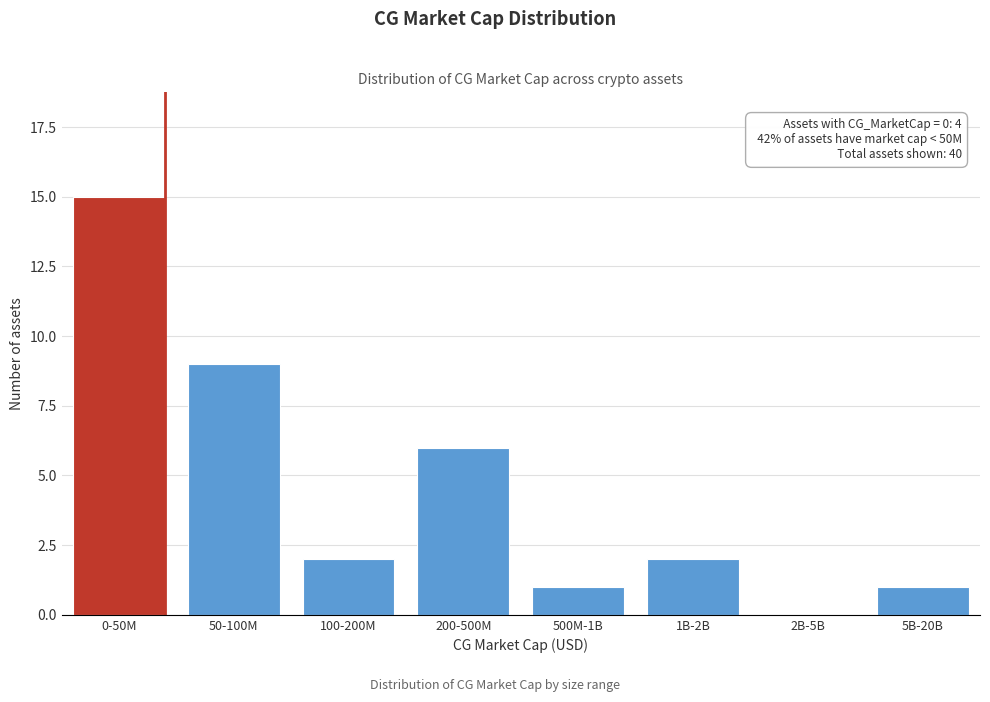

Reading right to left, extract all data points from this chart.

5B-20B=1	2B-5B=0	1B-2B=2	500M-1B=1	200-500M=6	100-200M=2	50-100M=9	0-50M=15